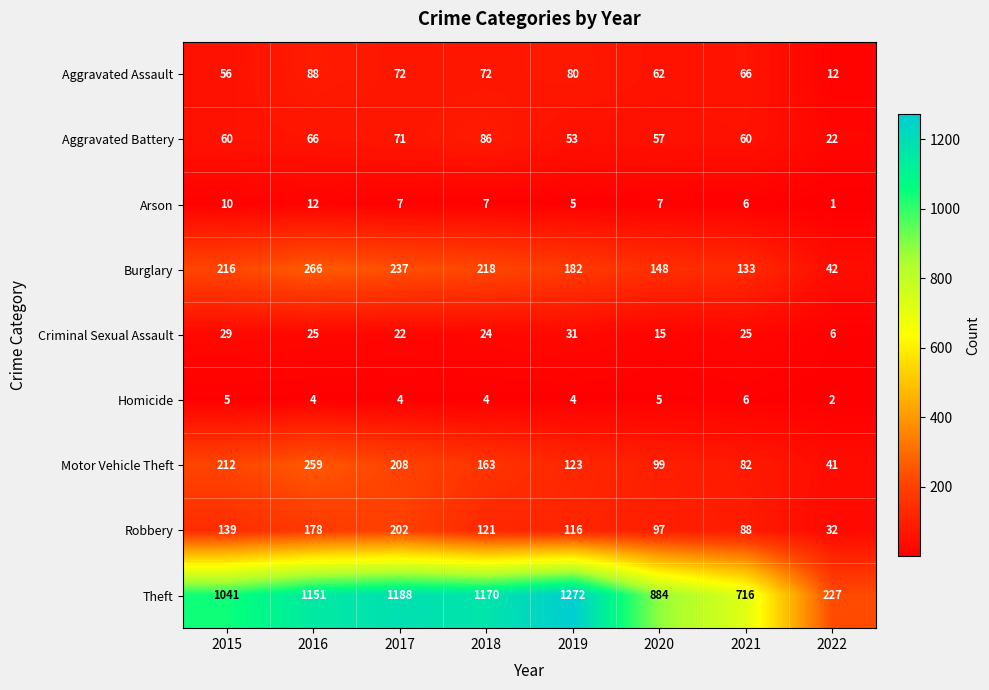

List the series in order of their peak value, lowest first.

Homicide, Arson, Criminal Sexual Assault, Aggravated Battery, Aggravated Assault, Robbery, Motor Vehicle Theft, Burglary, Theft